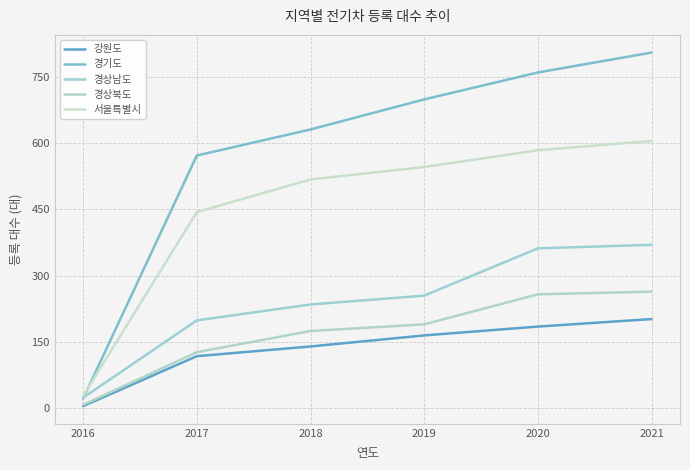

What are all the series names shown in the legend?

강원도, 경기도, 경상남도, 경상북도, 서울특별시